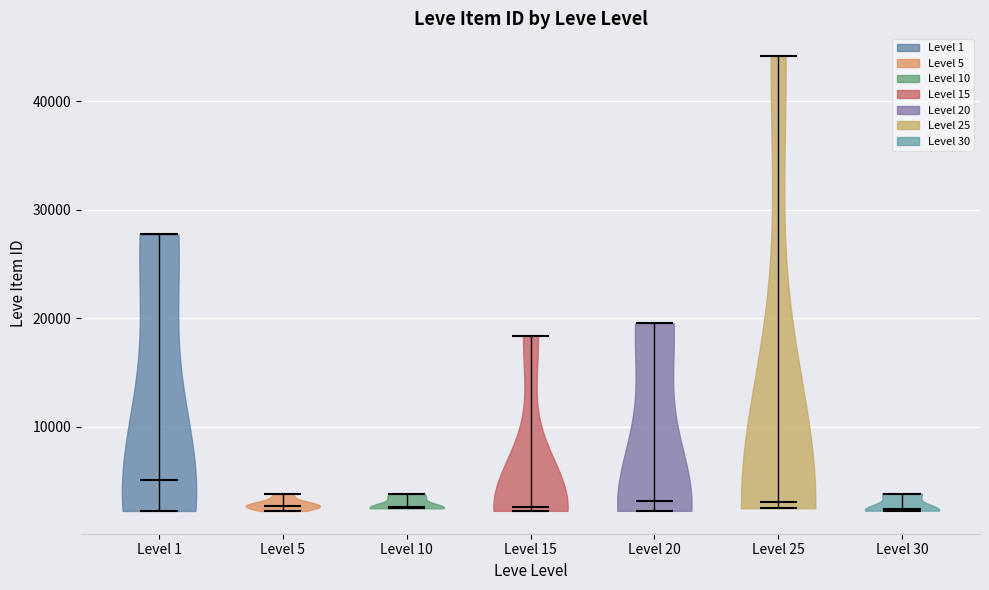

Reading left to right, read every violin against the y-axis: where its median line is, and the lowest and highest points it reaches. The values are not printed on the chart, so give them approximately, as read against the axis.

Level 1: median line 5000, lowest point 2000, highest point 28000
Level 5: median line 3000, lowest point 2000, highest point 4000
Level 10: median line 3000, lowest point 2000, highest point 4000
Level 15: median line 3000, lowest point 2000, highest point 18000
Level 20: median line 3000, lowest point 2000, highest point 20000
Level 25: median line 3000, lowest point 2000, highest point 44000
Level 30: median line 2000, lowest point 2000, highest point 4000